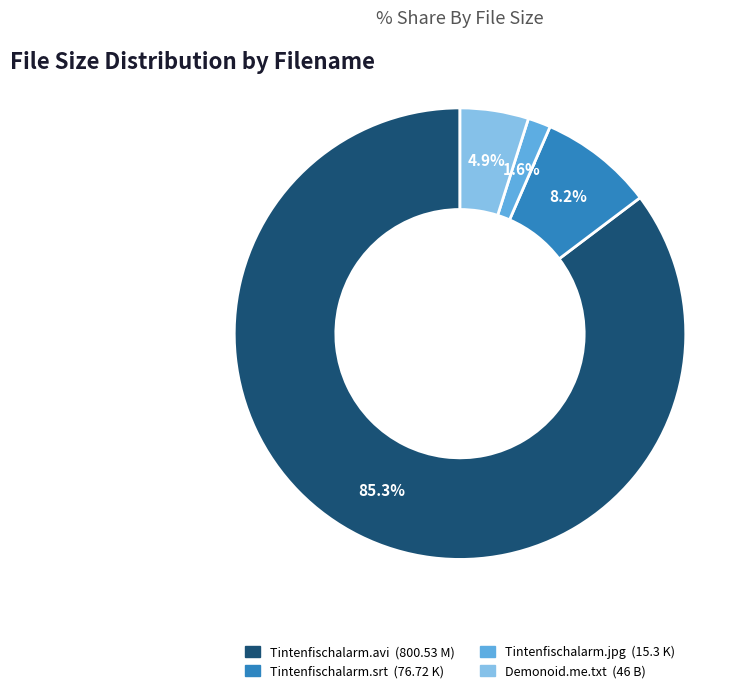

Is there a majority slice in this chart?

Yes